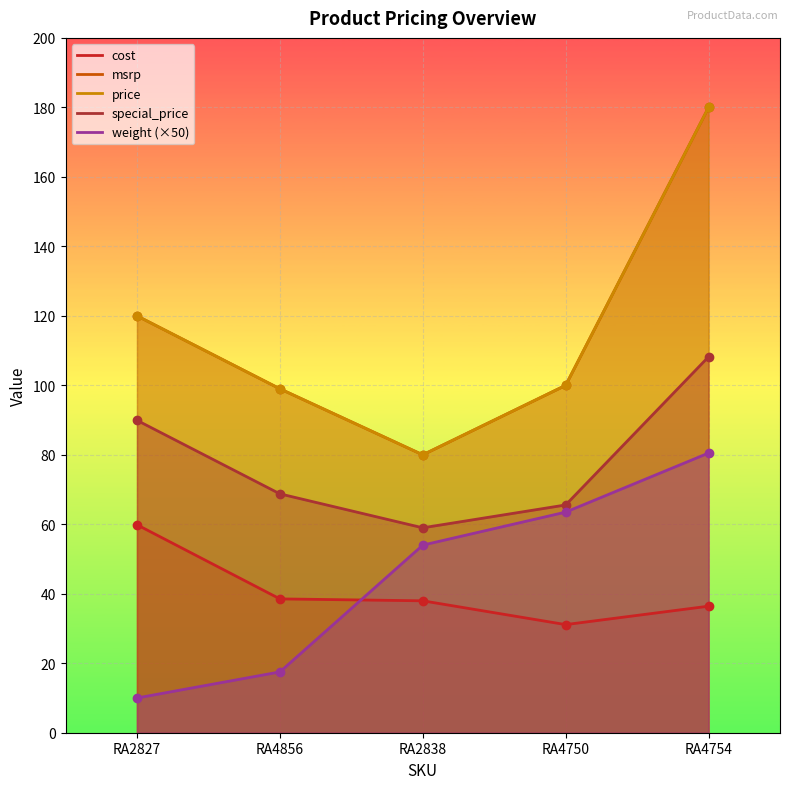

What is the value of the cost point at the 1st from the left?

59.9